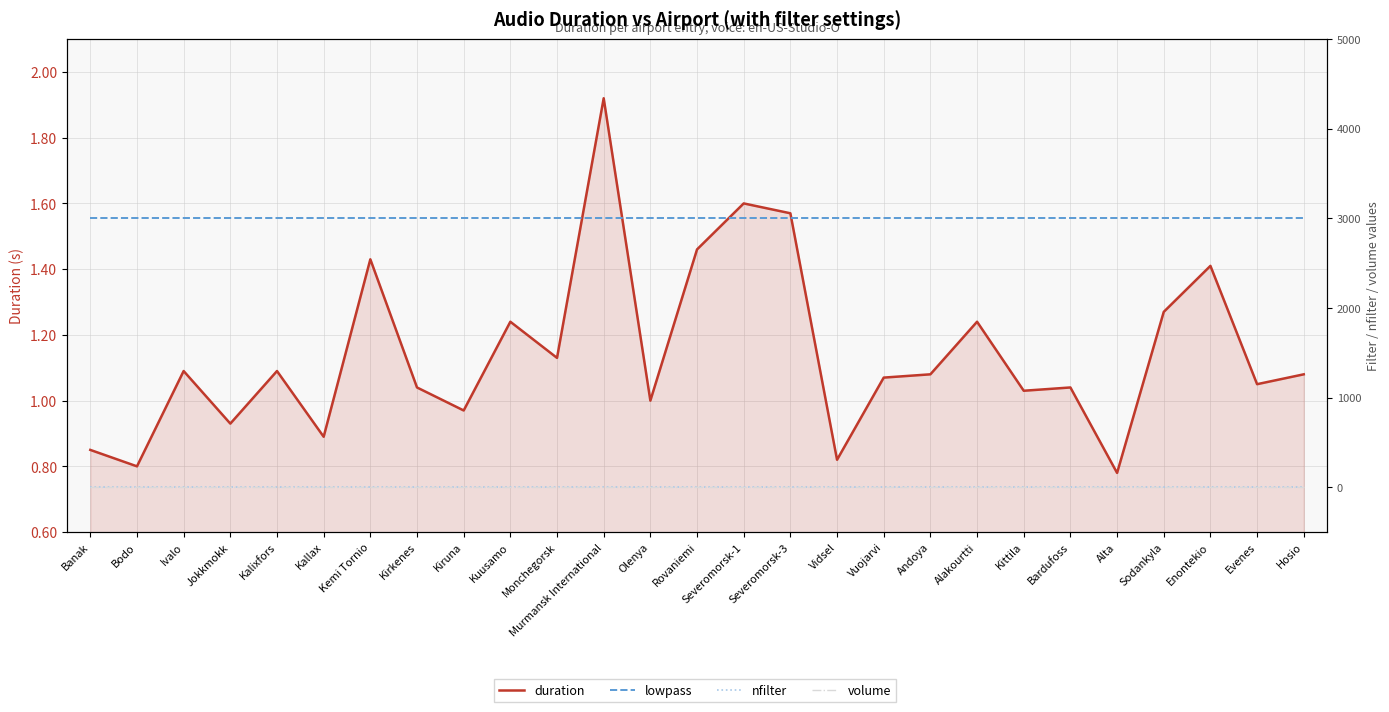

Which series has the largest total across all categories?

lowpass